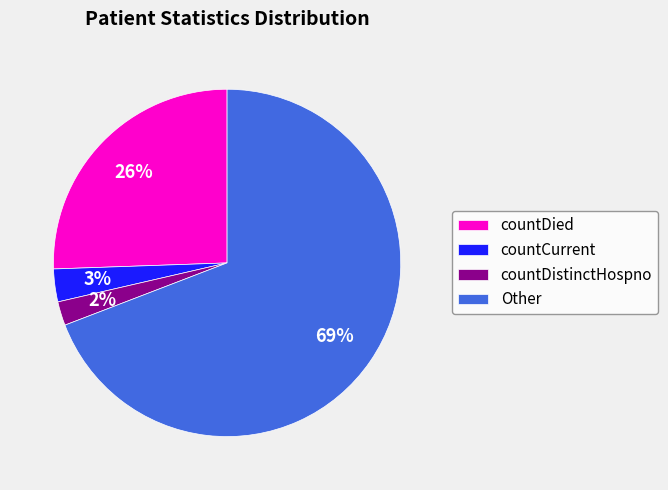

Rank the categories by value from lowest to highest.

countDistinctHospno, countCurrent, countDied, Other